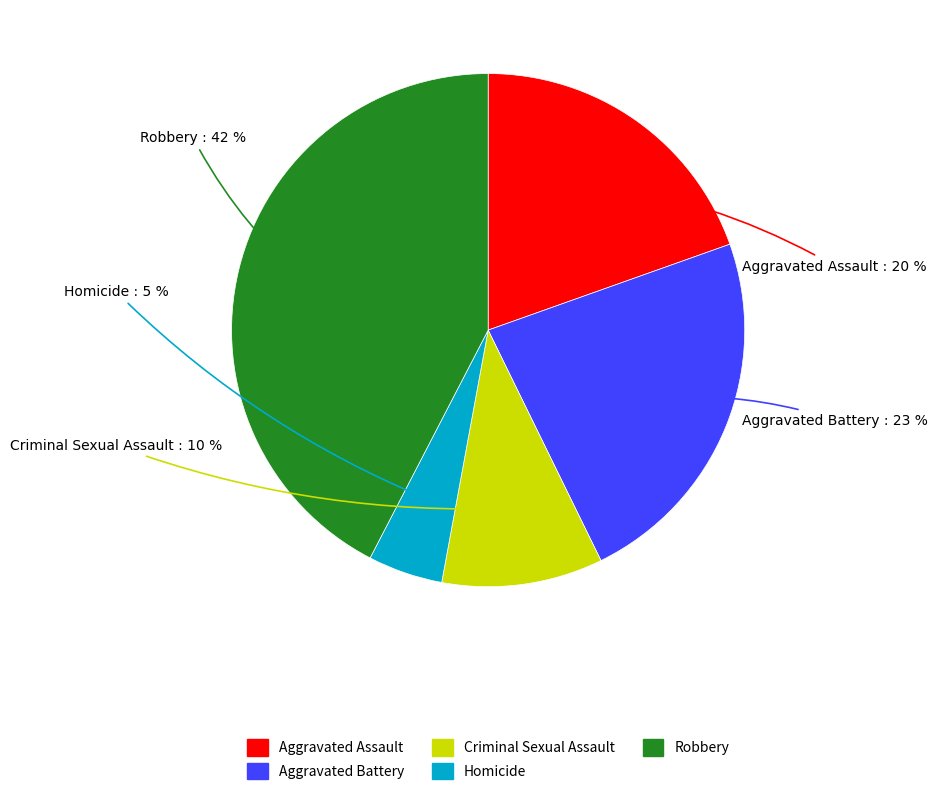

What is the ratio of the value at Criminal Sexual Assault to the value at Aggravated Assault?

0.5